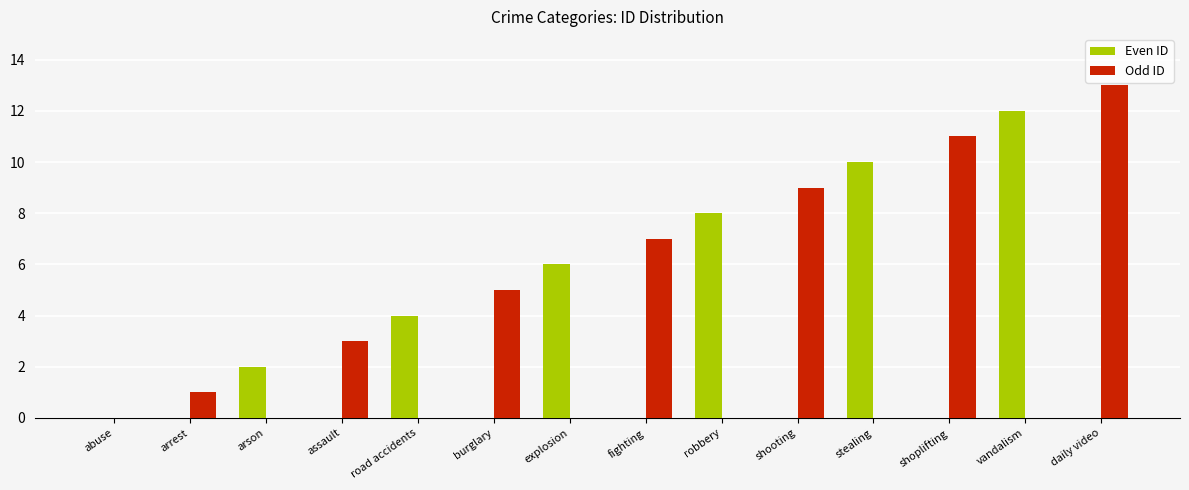

What is the maximum value shown in the chart?

13